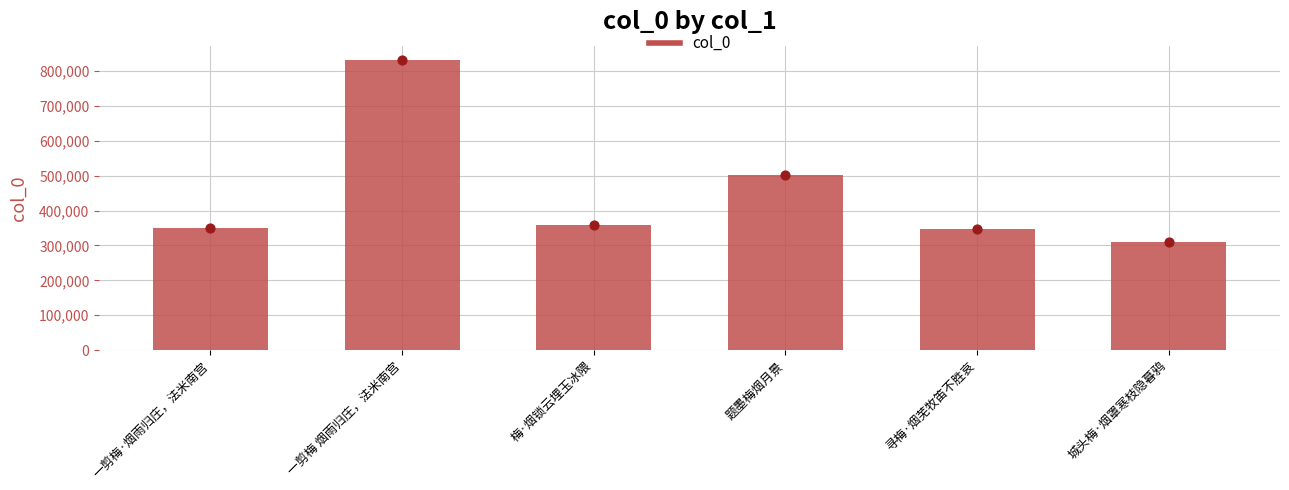

Between 寻梅·烟芜牧笛不胜哀 and 梅·烟锁云埋玉冰隈, which is larger?

梅·烟锁云埋玉冰隈